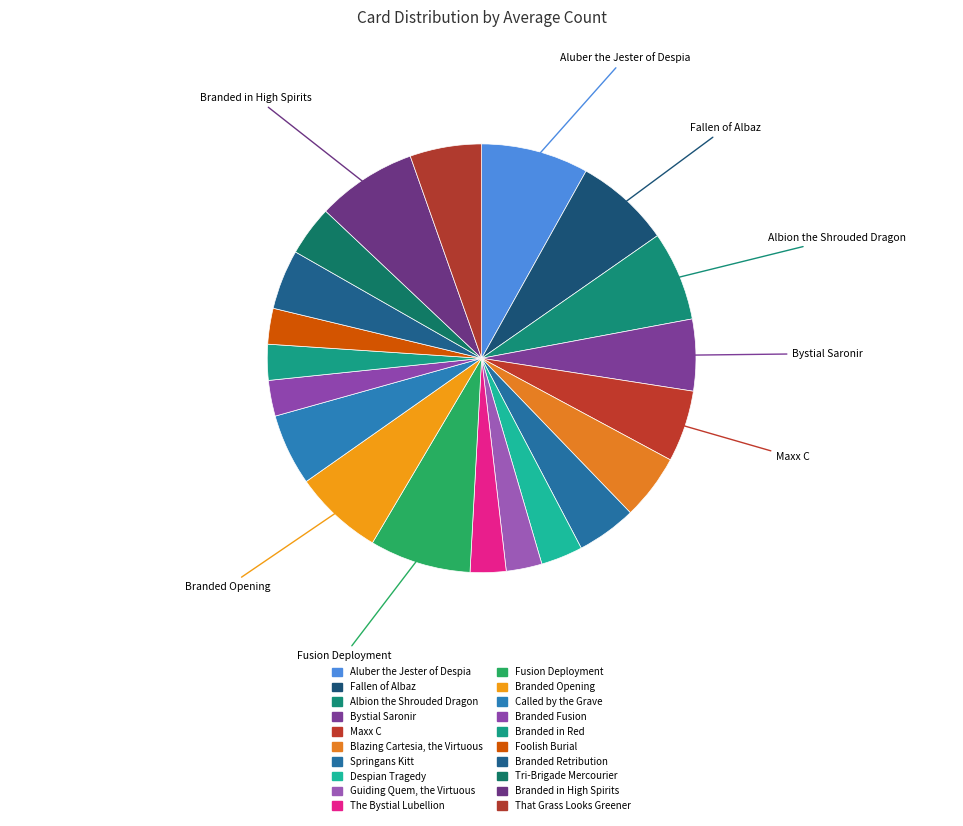

Count the number of slices in the pie.

20